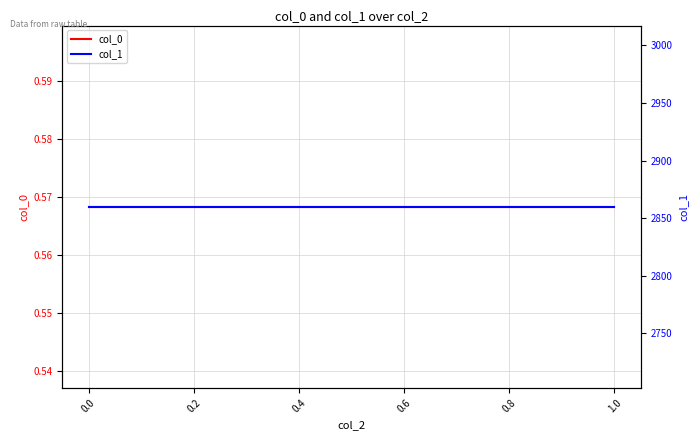

What is the approximate value of col_0 at 1.0?

0.6